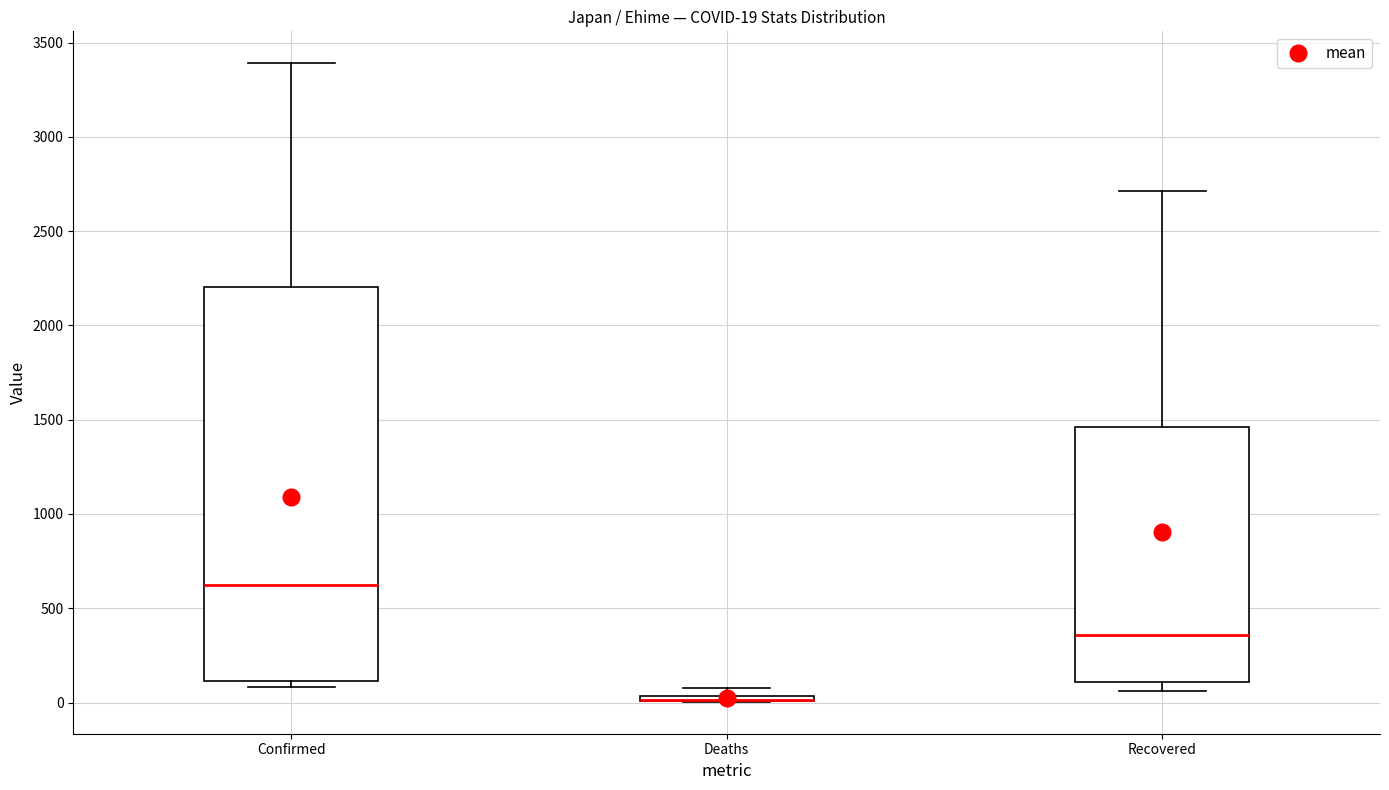

Which box is the tallest, from its lower edge to its upper edge?

Confirmed